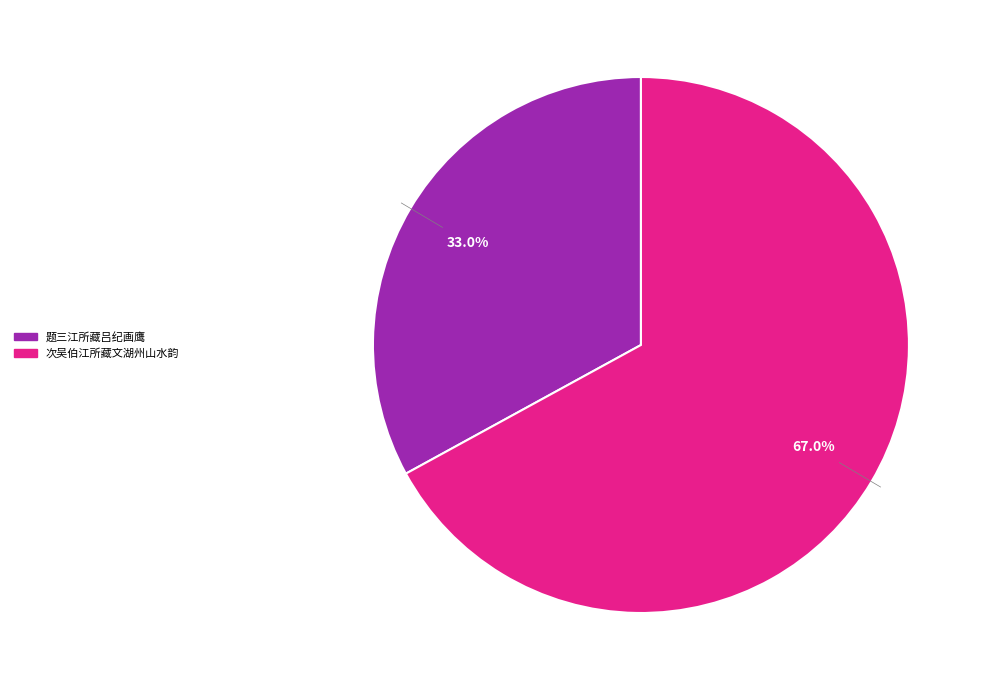

Rank the categories by value from highest to lowest.

次吴伯江所藏文湖州山水韵, 题三江所藏吕纪画鹰